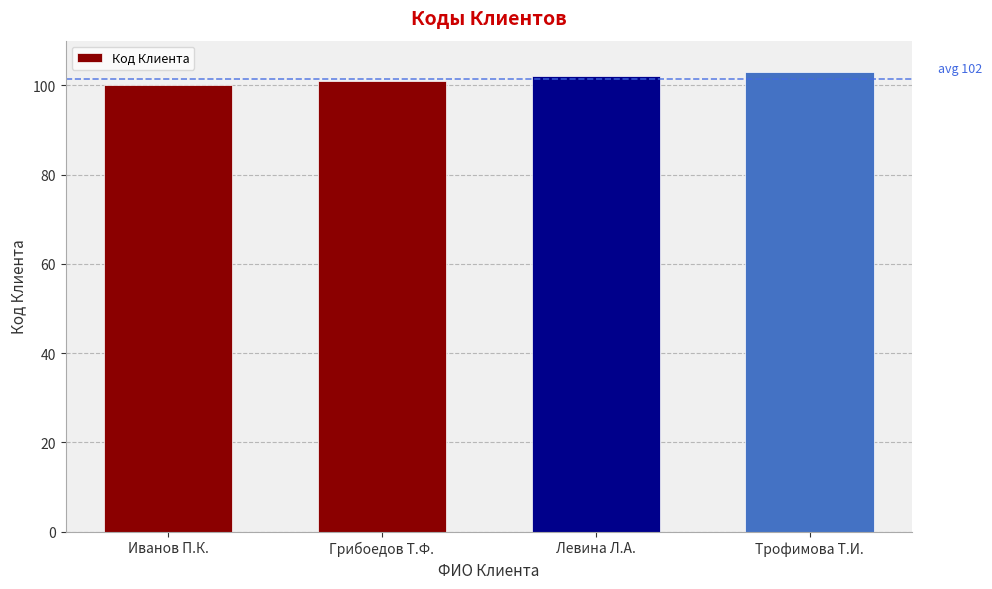

Rank the categories by value from highest to lowest.

Трофимова Т.И., Левина Л.А., Грибоедов Т.Ф., Иванов П.К.